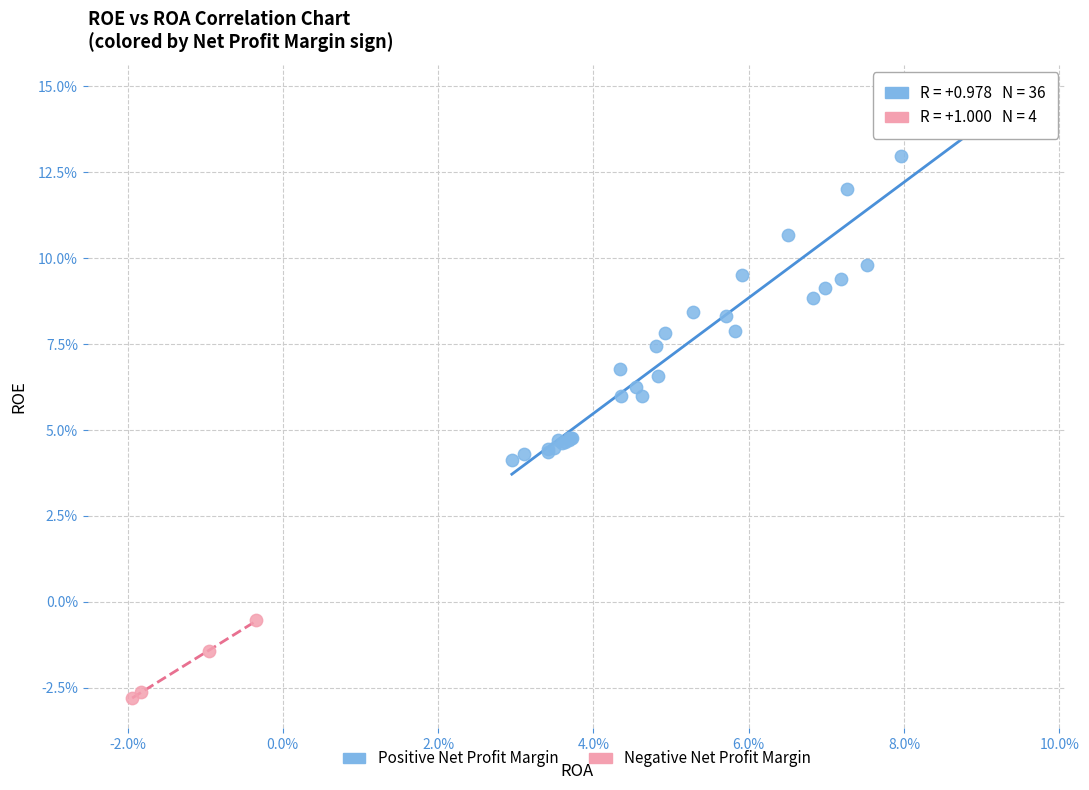

What are all the series names shown in the legend?

Positive Net Profit Margin, Negative Net Profit Margin